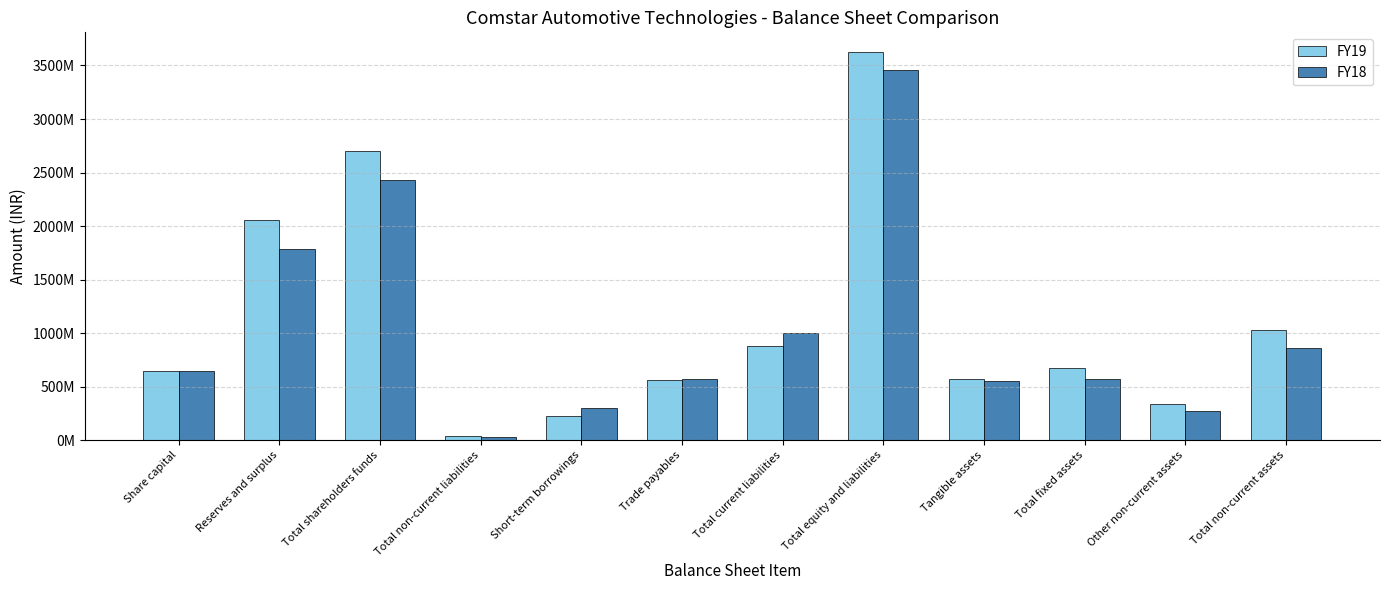

Does the chart contain stacked bars?

No